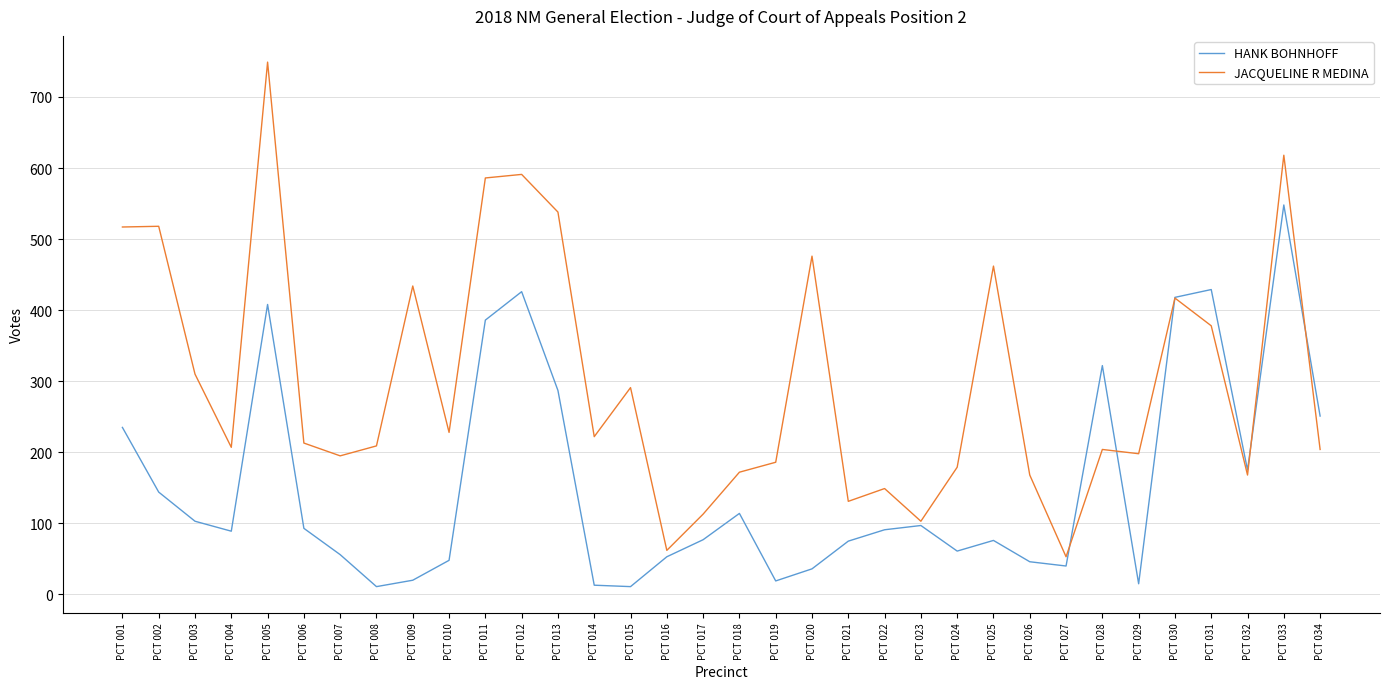

Between PCT 007 and PCT 017, which series saw the biggest shift?

JACQUELINE R MEDINA